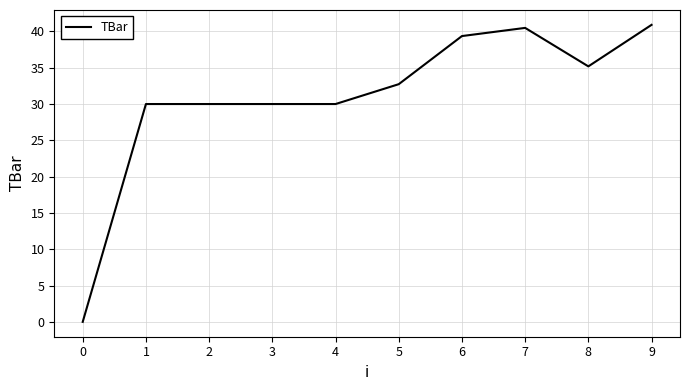

Between 0 and 6, which is larger?

6